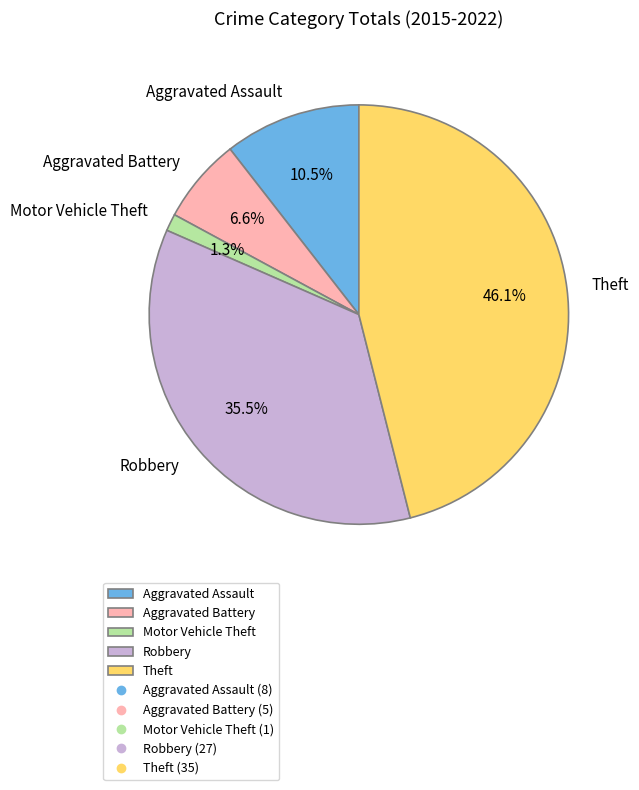

Count the number of slices in the pie.

5